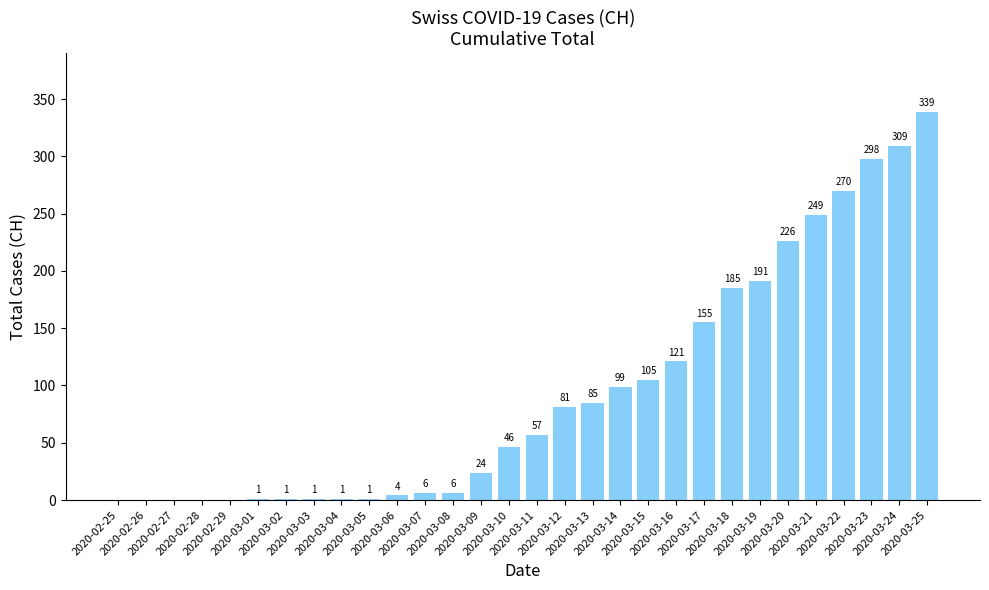

Are the bars grouped side by side (vs. stacked)?

No